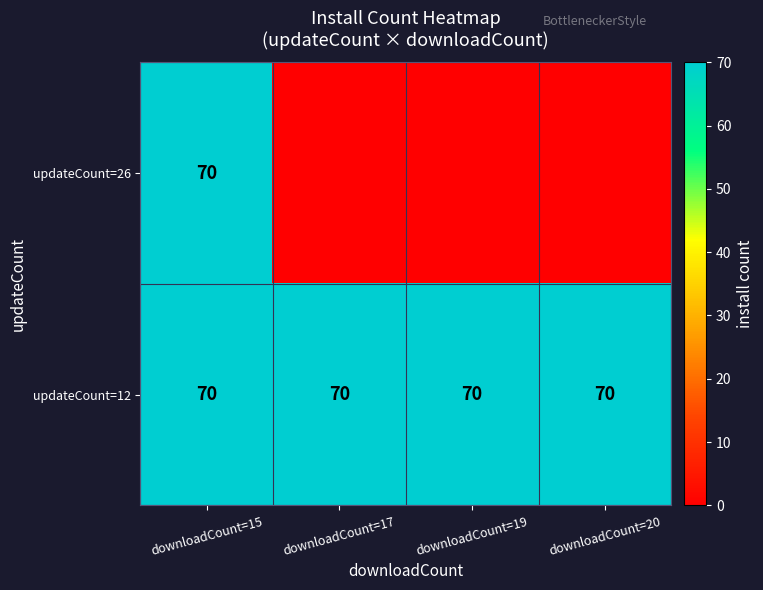

The value of updateCount=12 at downloadCount=19 is 17. True or false?

False